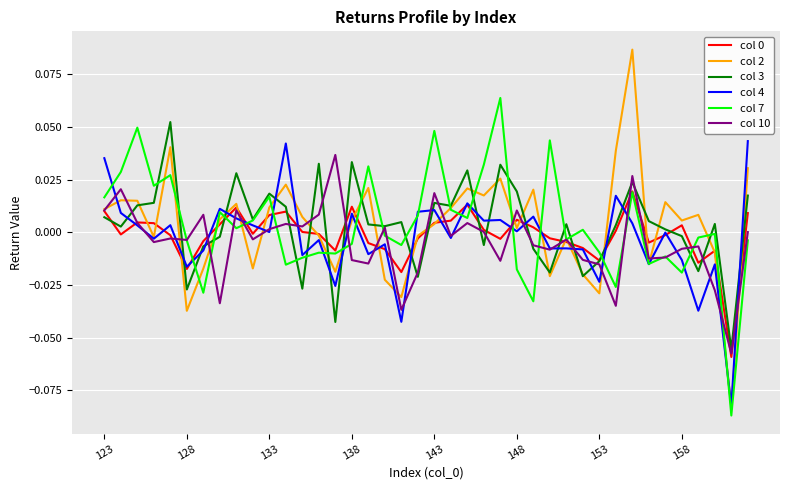

Which series has the largest range (max minus min)?

col 2